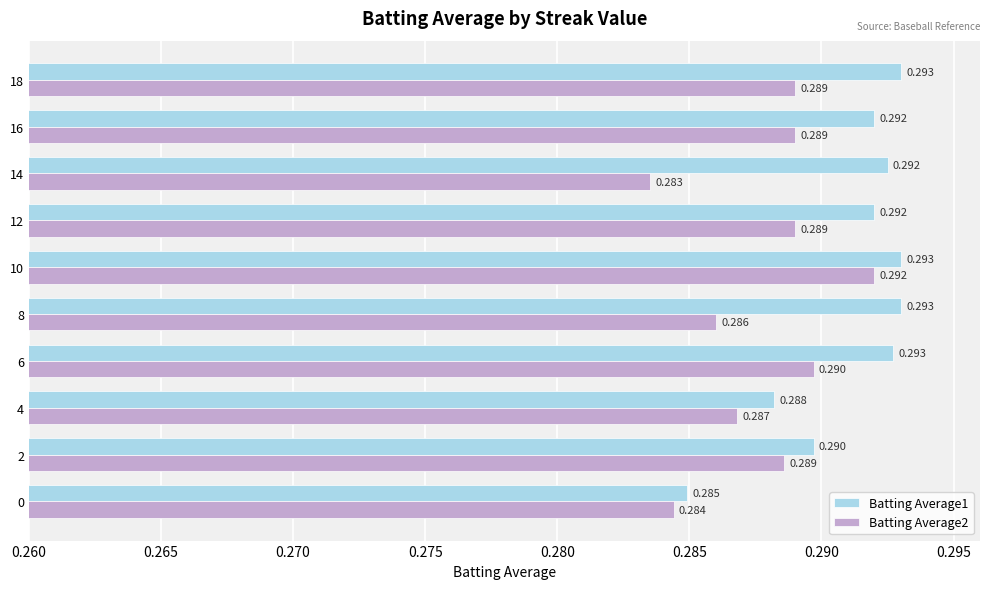

Is the value of Batting Average1 at 16 greater than the value of Batting Average2 at 8?

Yes